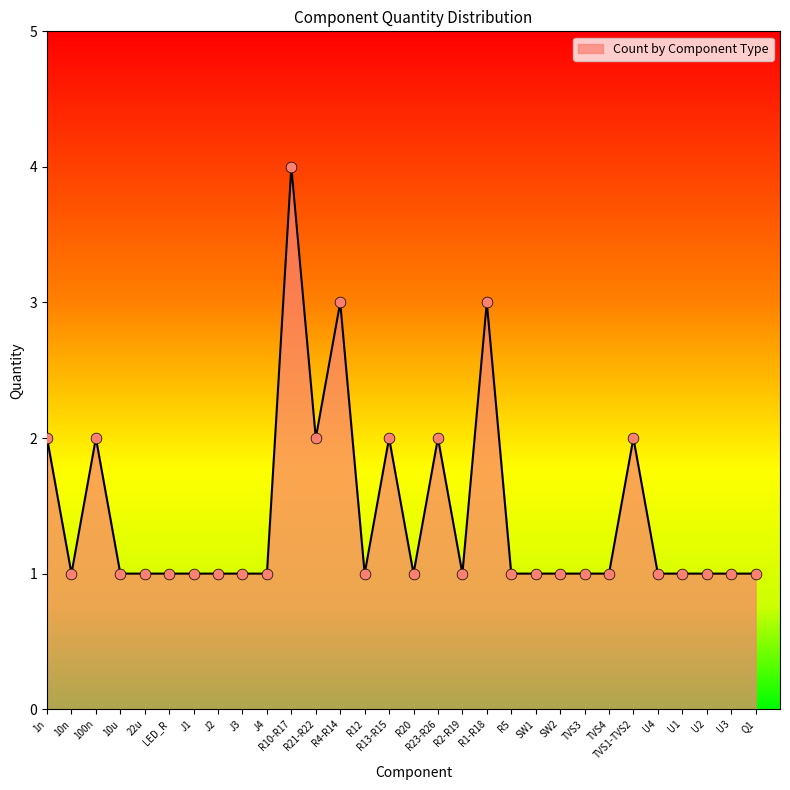

Approximately how many times larger is the value at R13-R15 compared to TVS1-TVS2?

1.0